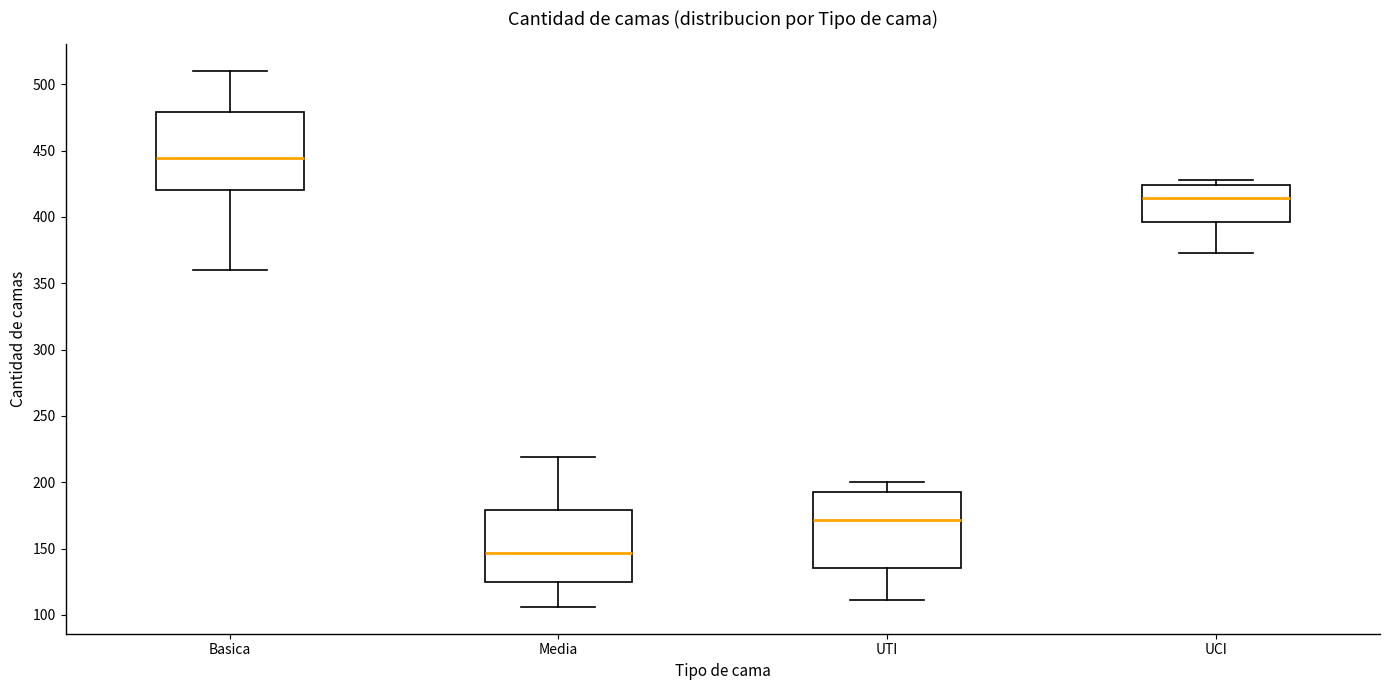

Where does the lower whisker of the box for UTI end on the y-axis? The values are not printed on the chart, so give them approximately, as read against the axis.

110